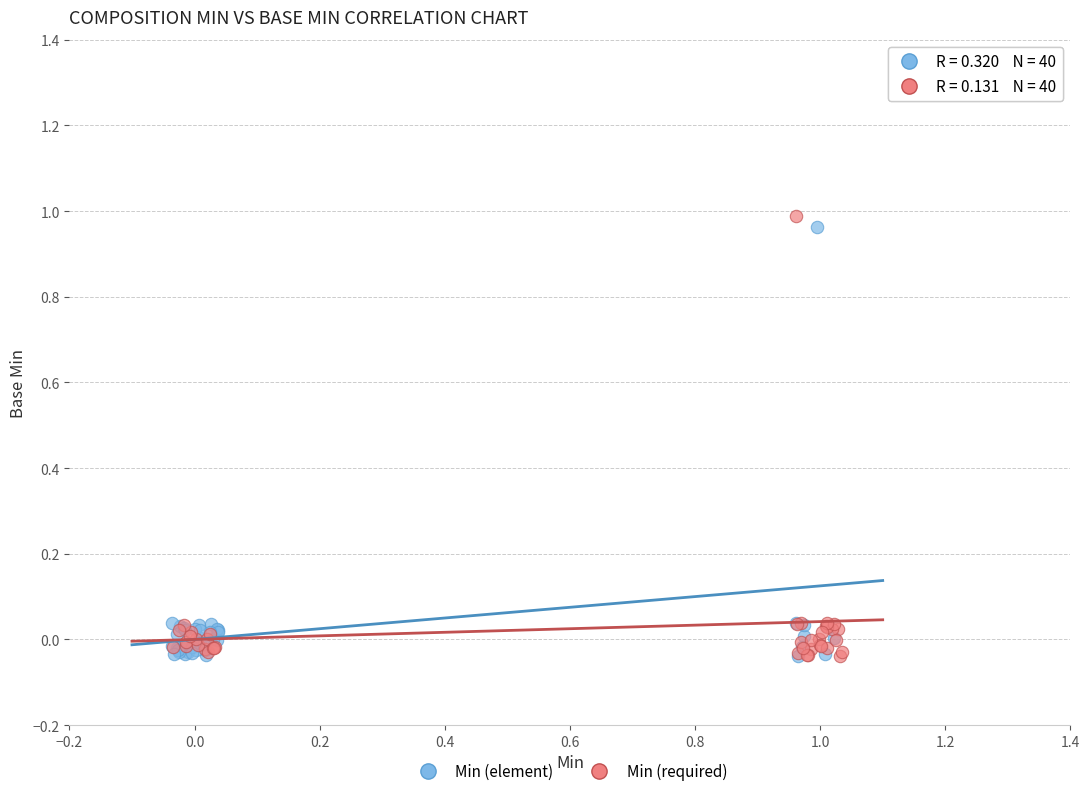

Which series has the widest spread of Y values?

Min (required)